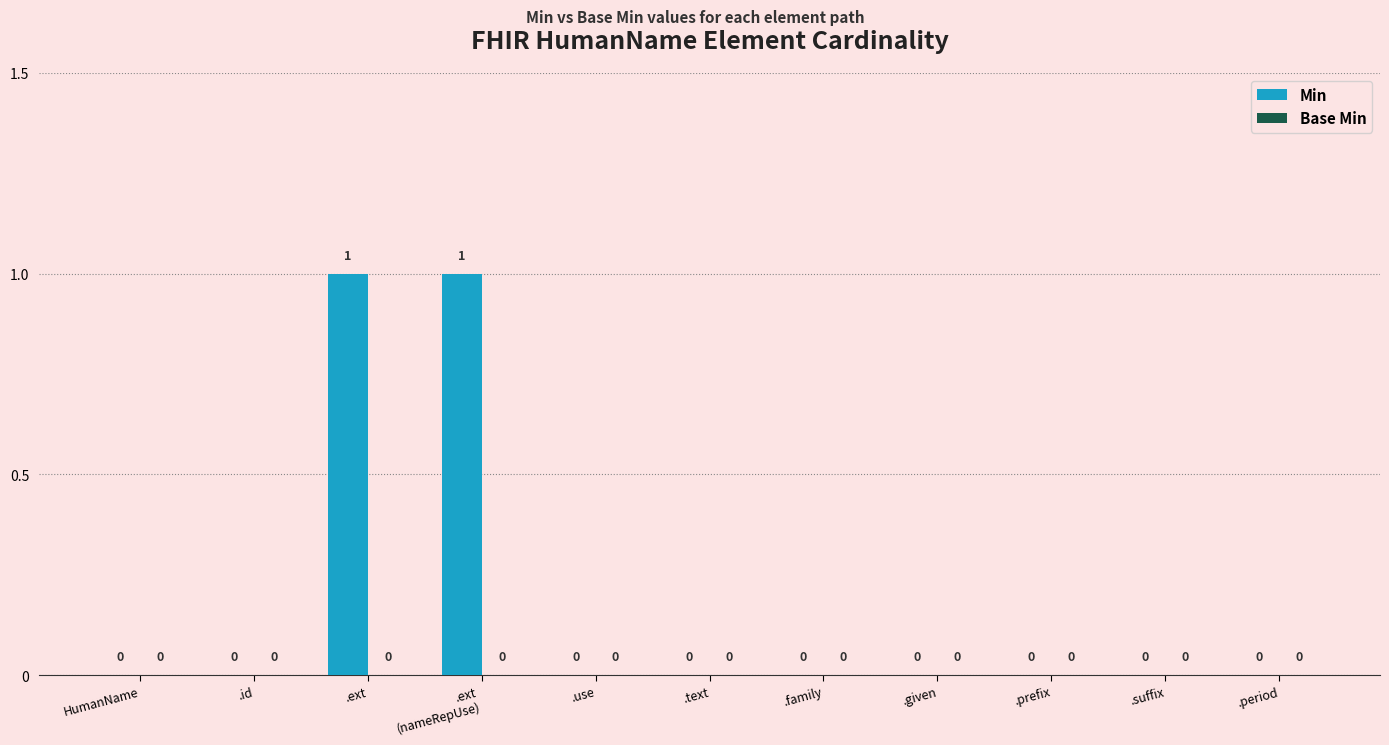

The chart shows a value of 0 at .suffix. True or false?

True